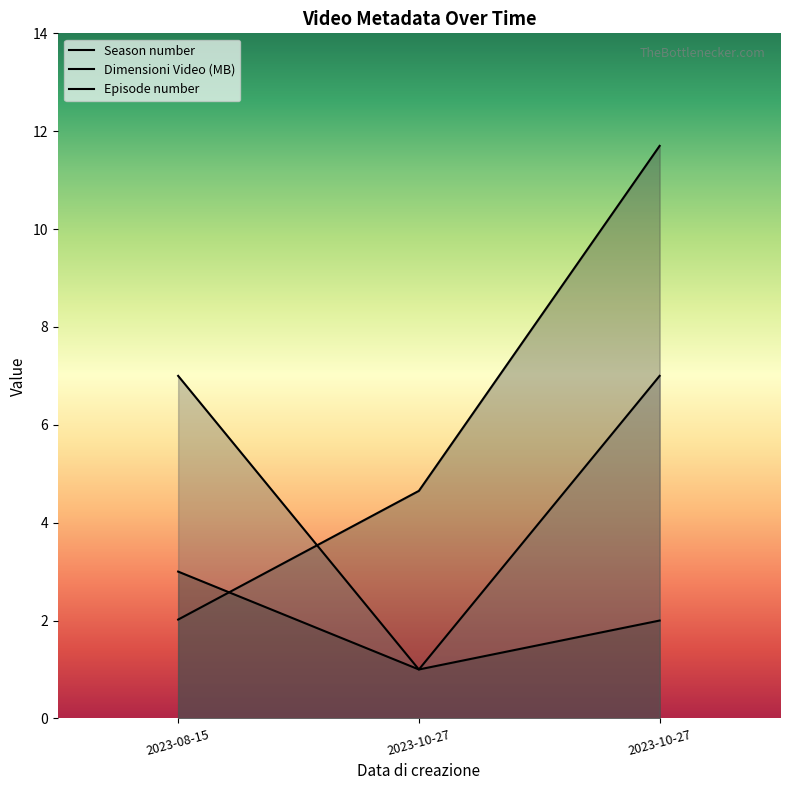

Which category has the lowest value in the Dimensioni Video (MB) series?

2023-08-15